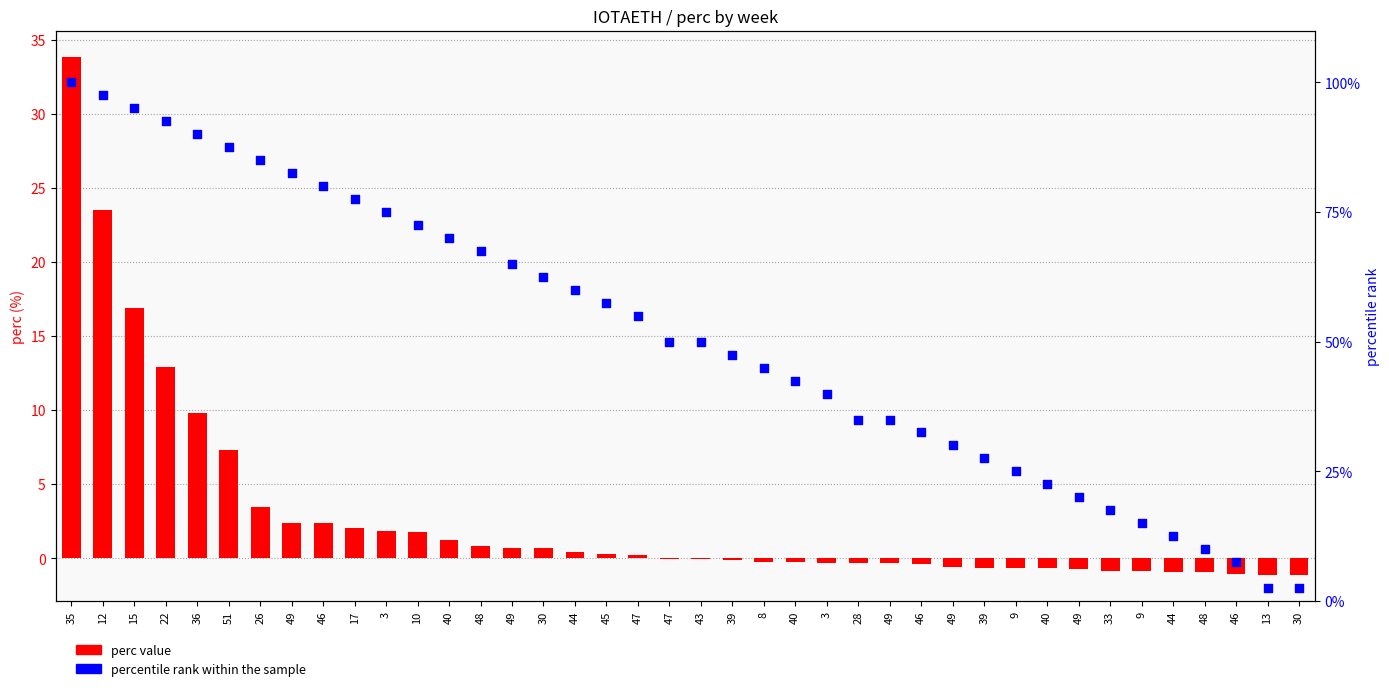

Which series reaches the maximum Y coordinate?

percentile rank within the sample